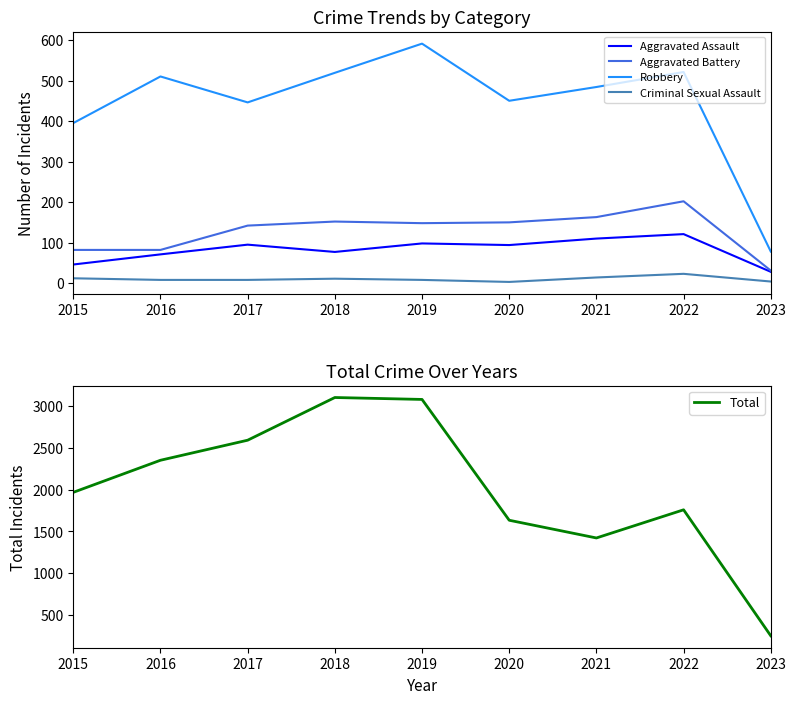

Reading left to right, list all the values displayed in this chart.

Aggravated Assault: 46	71	95	77	98	94	110	121	28
Aggravated Battery: 82	82	142	152	148	150	163	202	31
Robbery: 395	510	446	519	591	450	484	521	78
Criminal Sexual Assault: 12	8	8	11	8	3	14	23	4
Total: 1968	2352	2592	3103	3080	1634	1422	1759	251